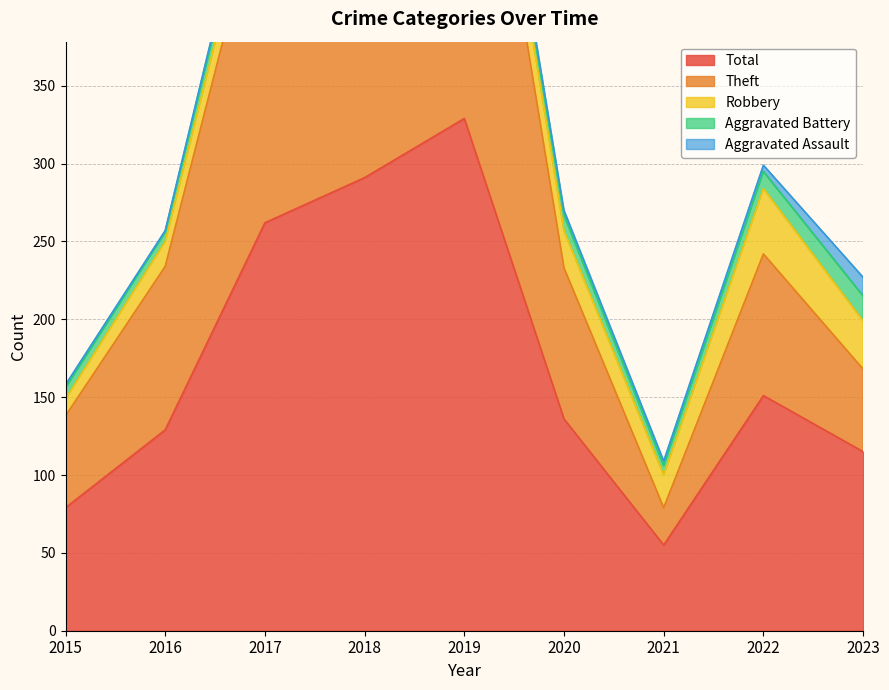

Reading left to right, list all the values displayed in this chart.

Aggravated Assault: 2	1	5	2	2	3	3	4	12
Aggravated Battery: 7	6	12	8	6	10	6	11	16
Robbery: 11	16	22	33	27	24	21	42	31
Theft: 59	105	222	248	294	97	24	91	53
Total: 79	129	262	291	329	136	55	151	115